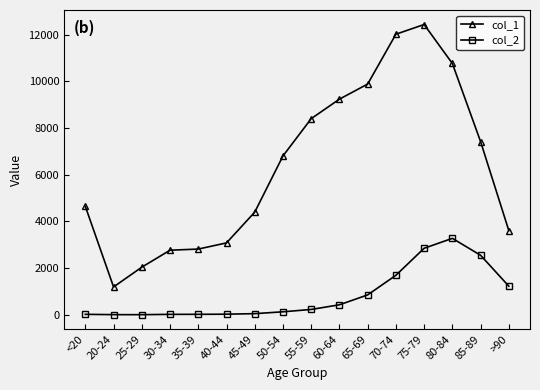

How many values in the col_2 series are below 227?

8